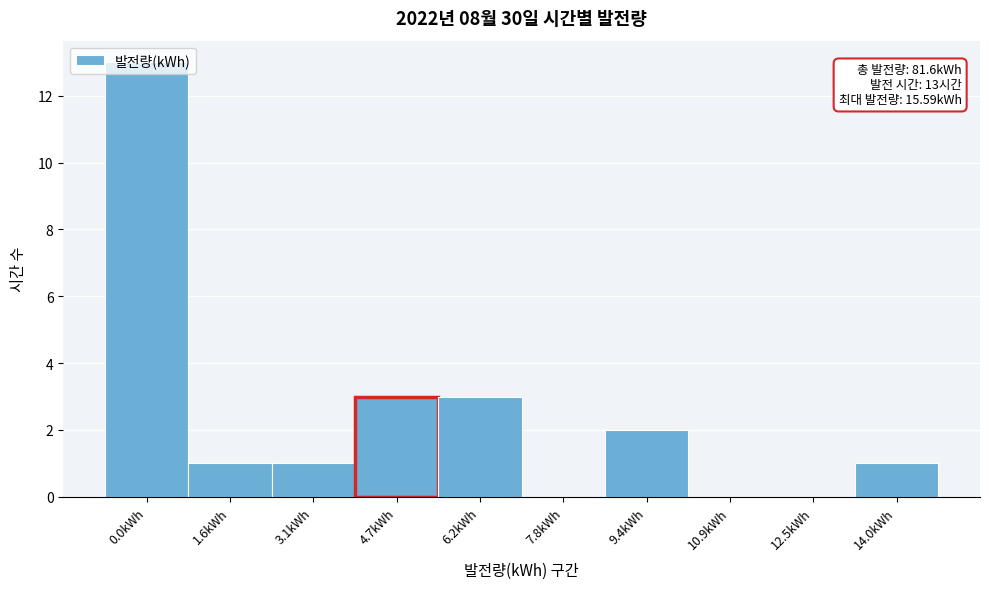

What is the maximum value shown in the chart?

13